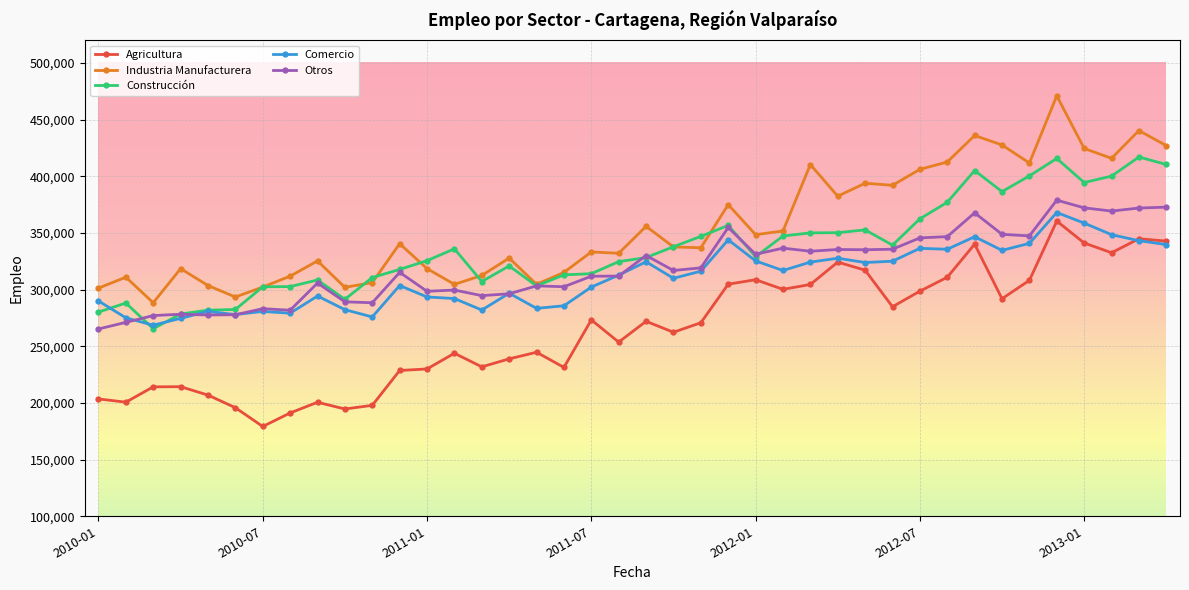

What is the difference between the second highest and second lowest values in the Otros series?

101644